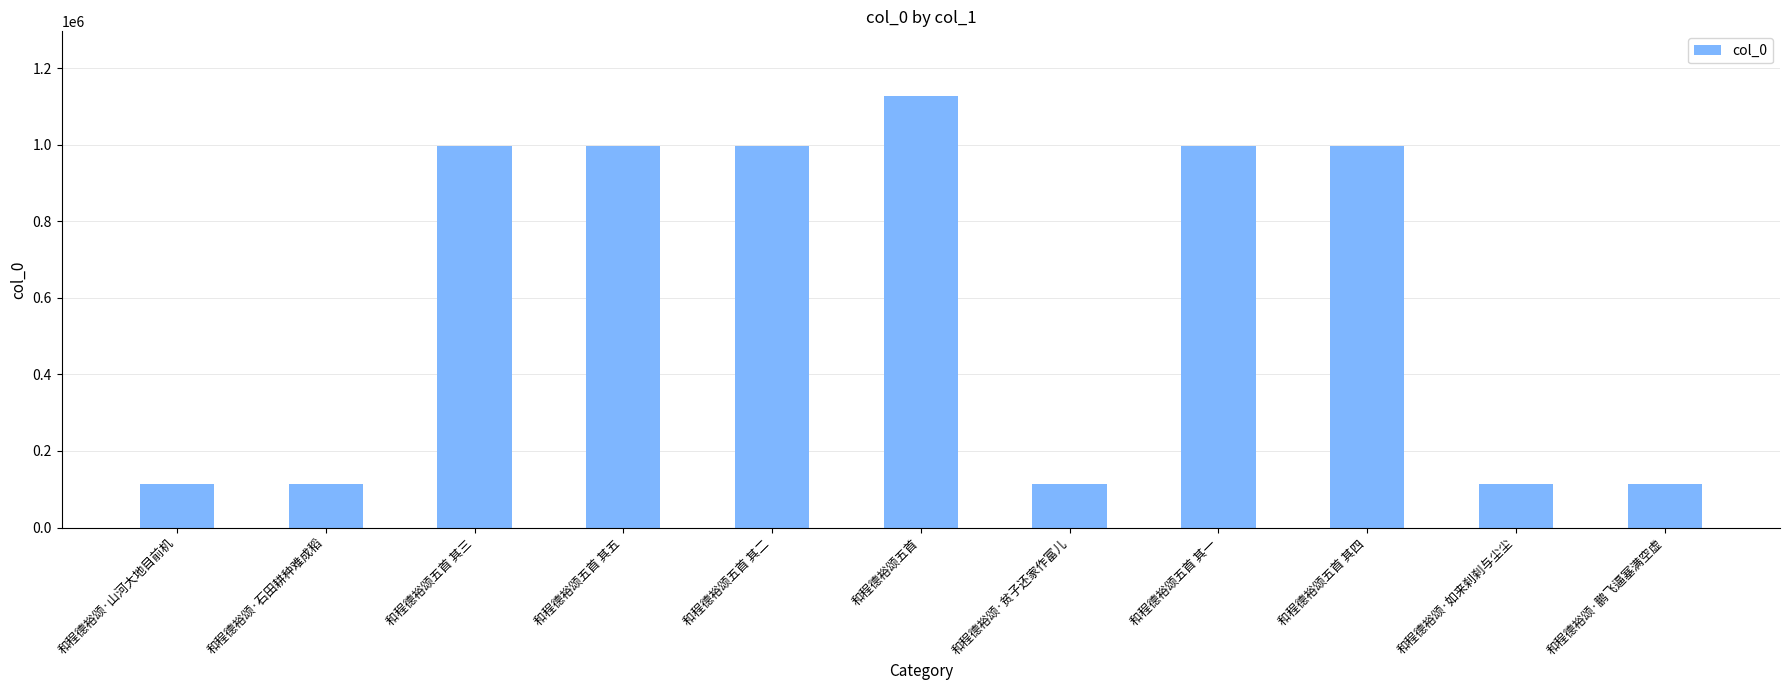

What is the change in value from 和程德裕颂·石田耕种难成稻 to 和程德裕颂五首?

+1012651